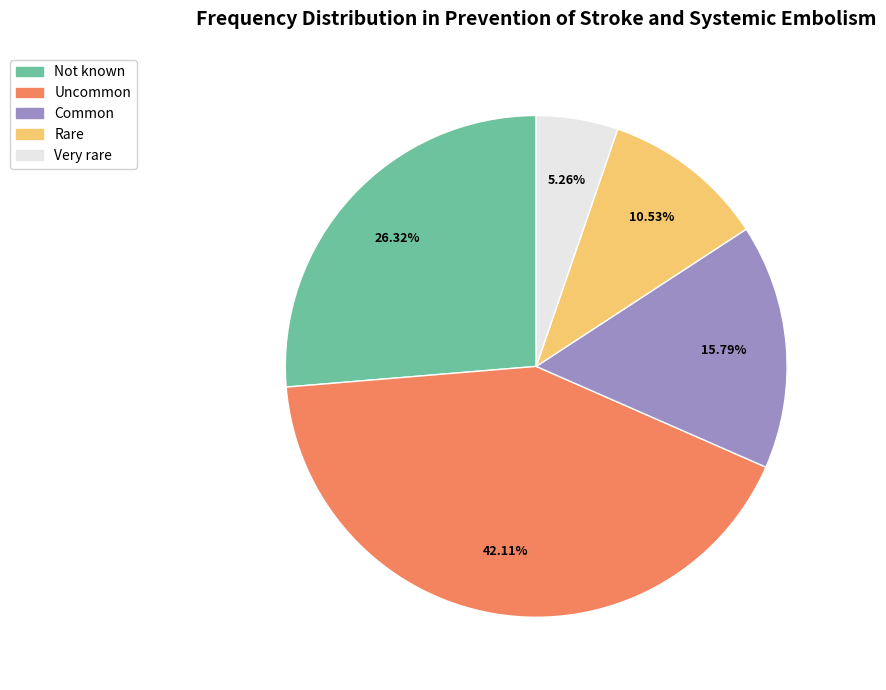

What is the ratio of the value at Uncommon to the value at Rare?

4.0